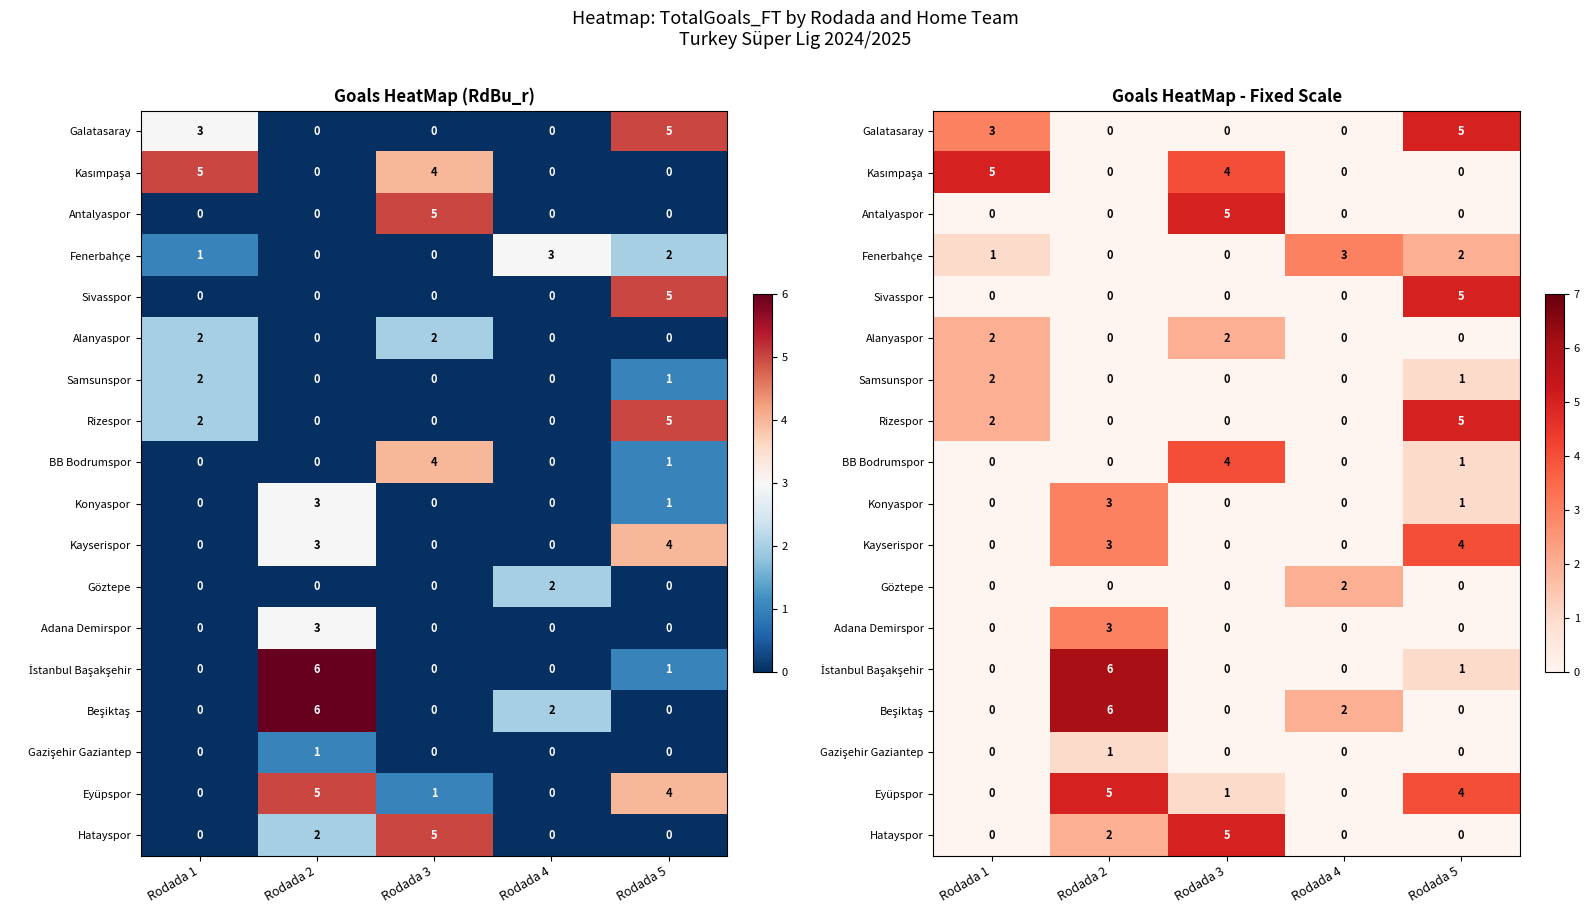

Count the Rizespor values in the range 0 to 2.

4